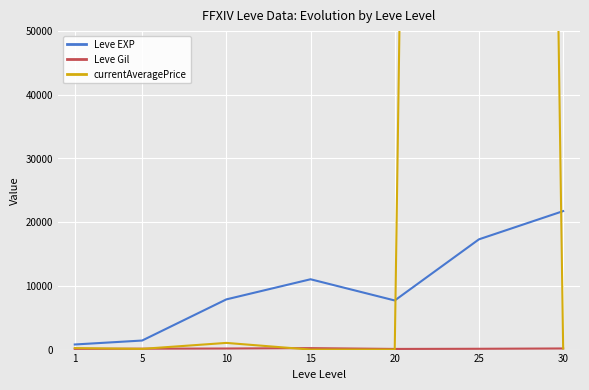

The value of currentAveragePrice at 15 is 585565.5. True or false?

False